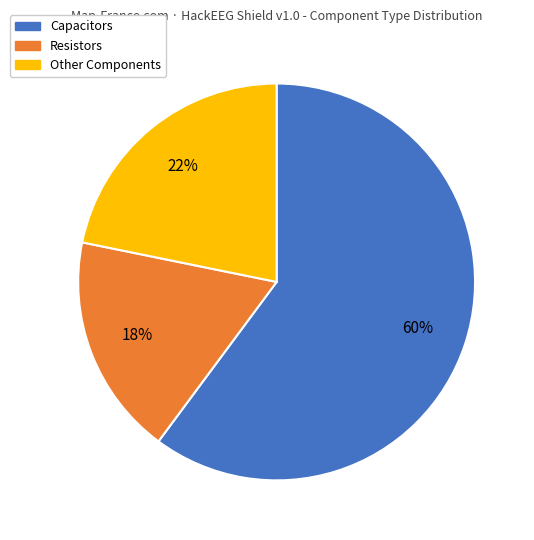

Does any single category account for the majority?

Yes